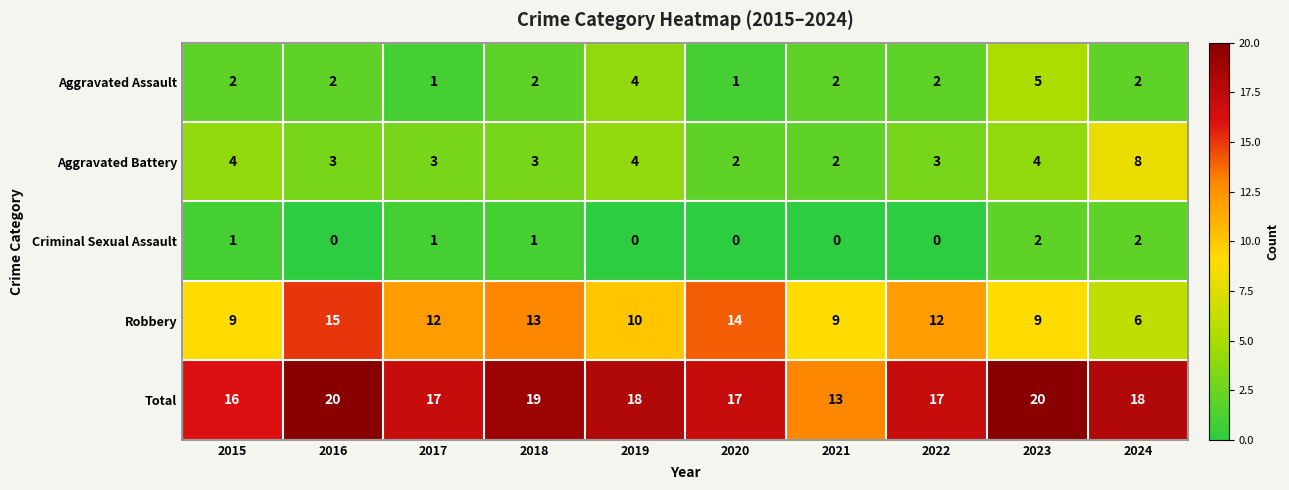

Count the number of categories in the chart.

10